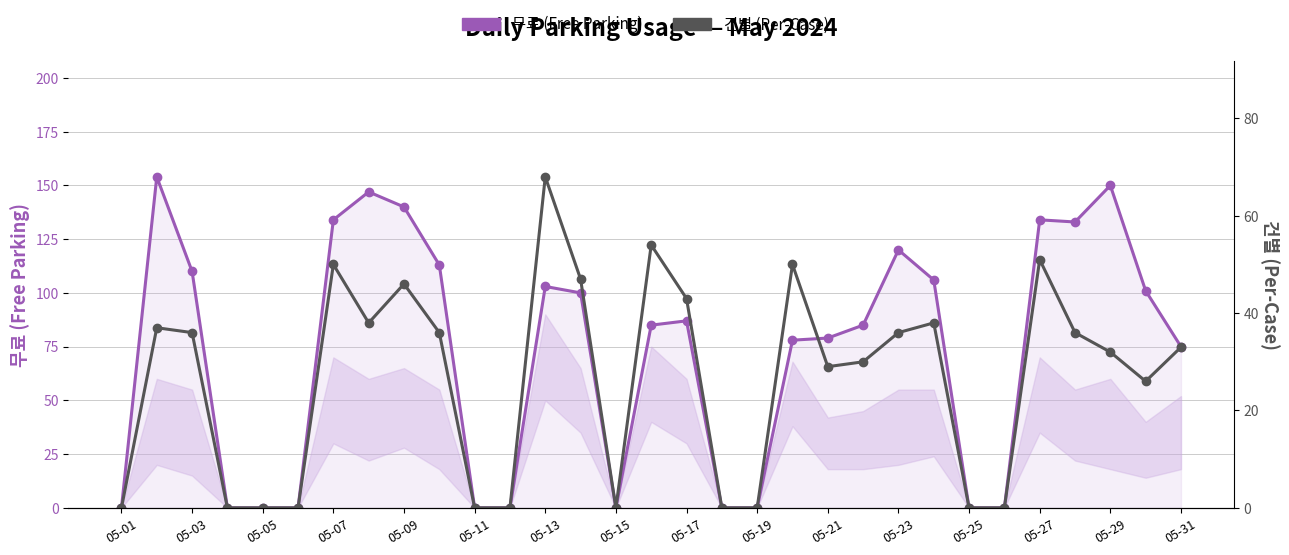

Reading left to right, extract all data points from this chart.

무료 (Free Parking): 0	154	110	0	0	0	134	147	140	113	0	0	103	100	0	85	87	0	0	78	79	85	120	106	0	0	134	133	150	101	75
건별 (Per-Case): 0	37	36	0	0	0	50	38	46	36	0	0	68	47	0	54	43	0	0	50	29	30	36	38	0	0	51	36	32	26	33